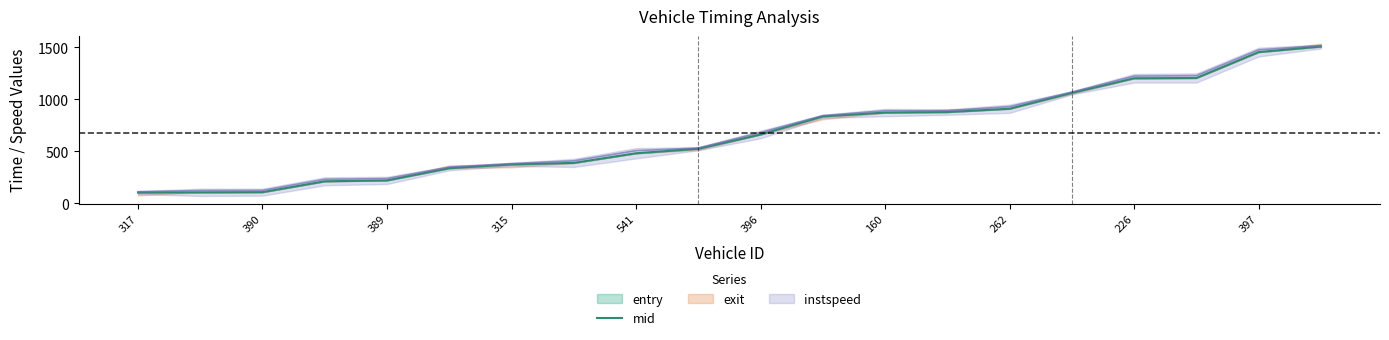

What is the difference between the maximum and second lowest values?

1401.6